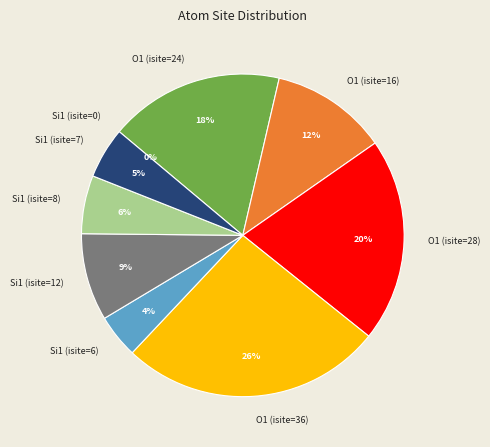

How many slices are in this pie chart?

9